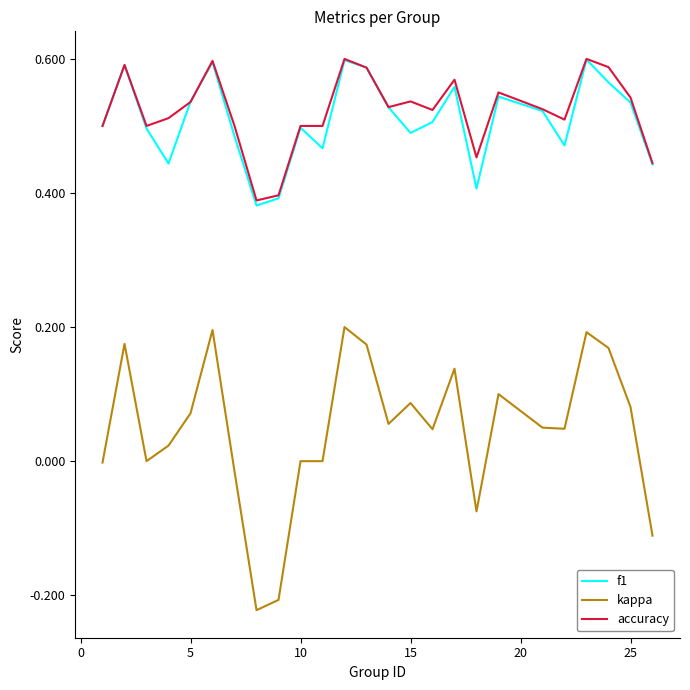

Which series has the largest range (max minus min)?

kappa